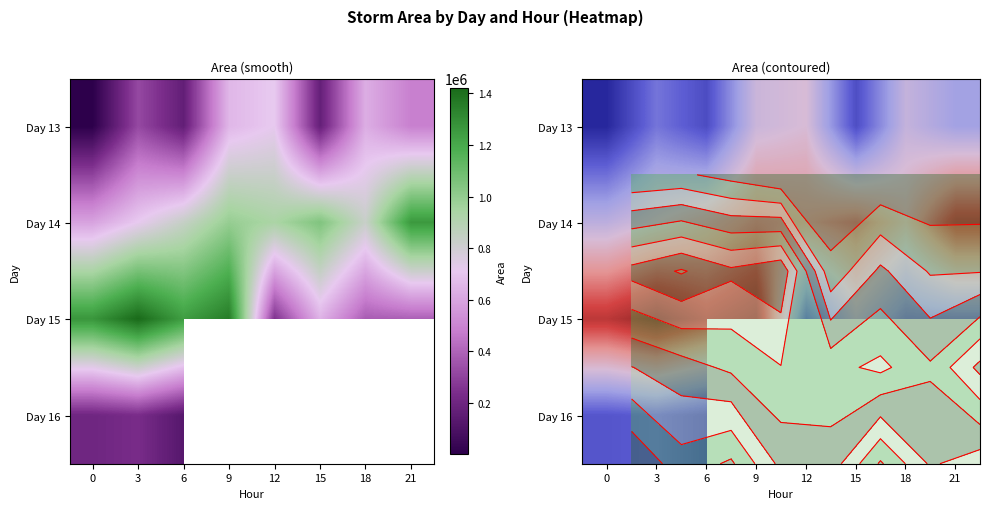

Count the number of data series in this chart.

4